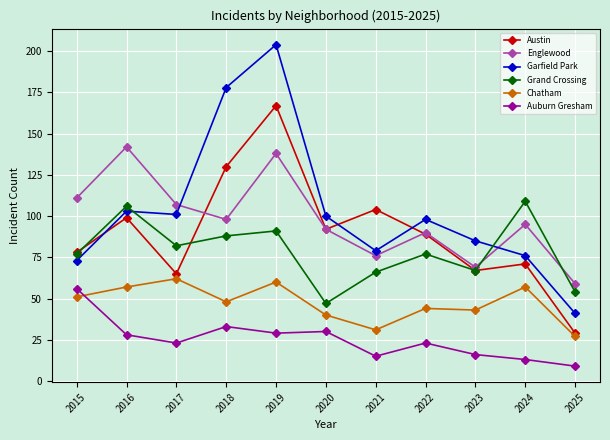

Is it true that Englewood equals 98 at 2018?

True